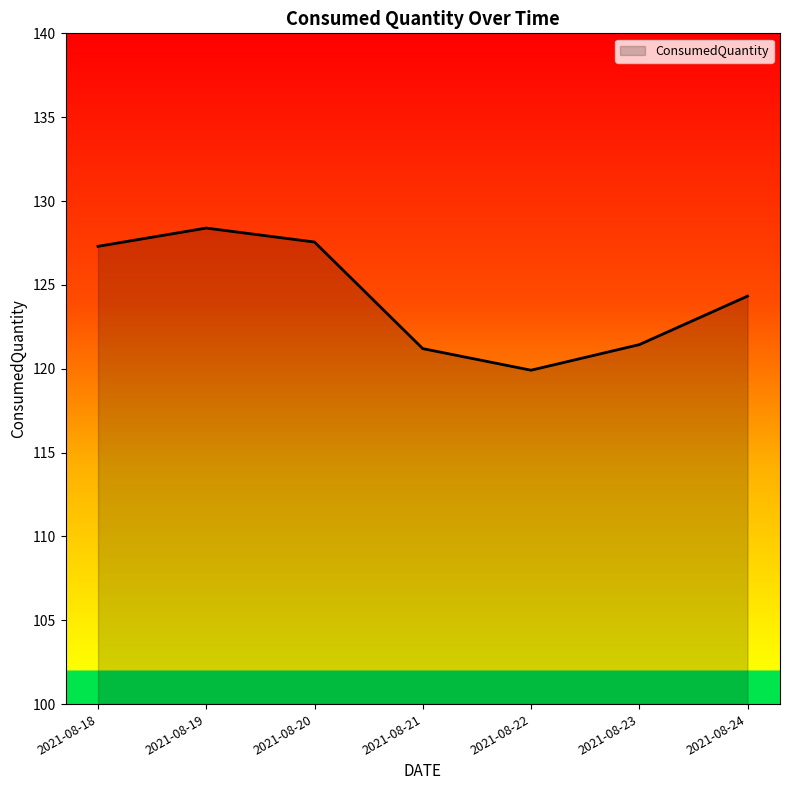

What is the ratio of the value at 2021-08-23 to the value at 2021-08-21?

1.0